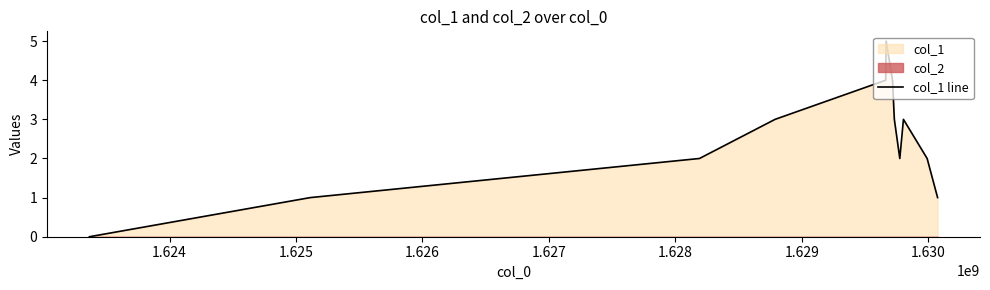

How many values are between 2 and 4?

8